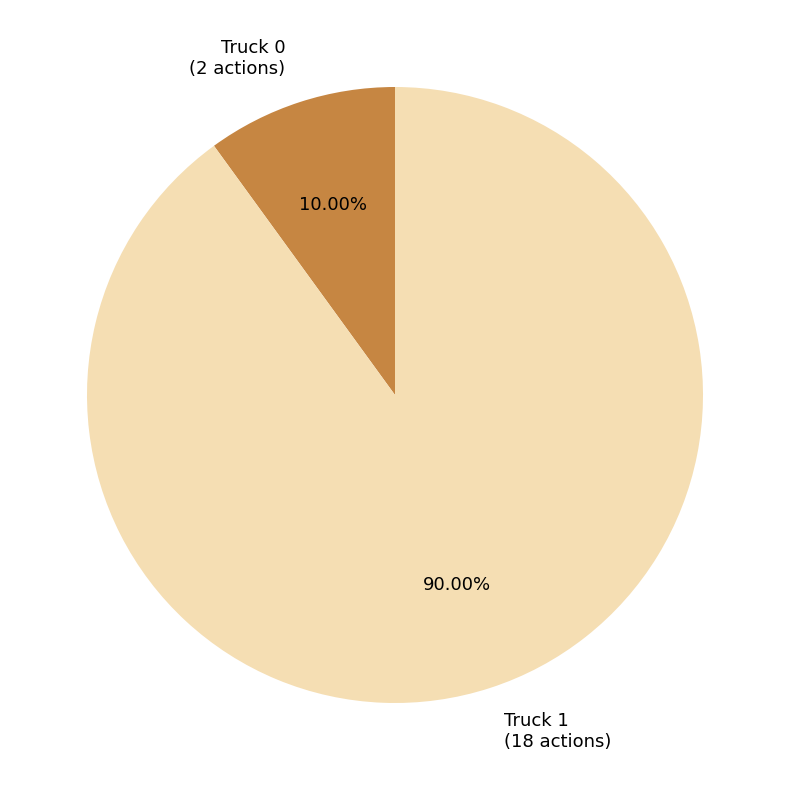

To the nearest percent, what percentage of the pie is Truck 1?

90%